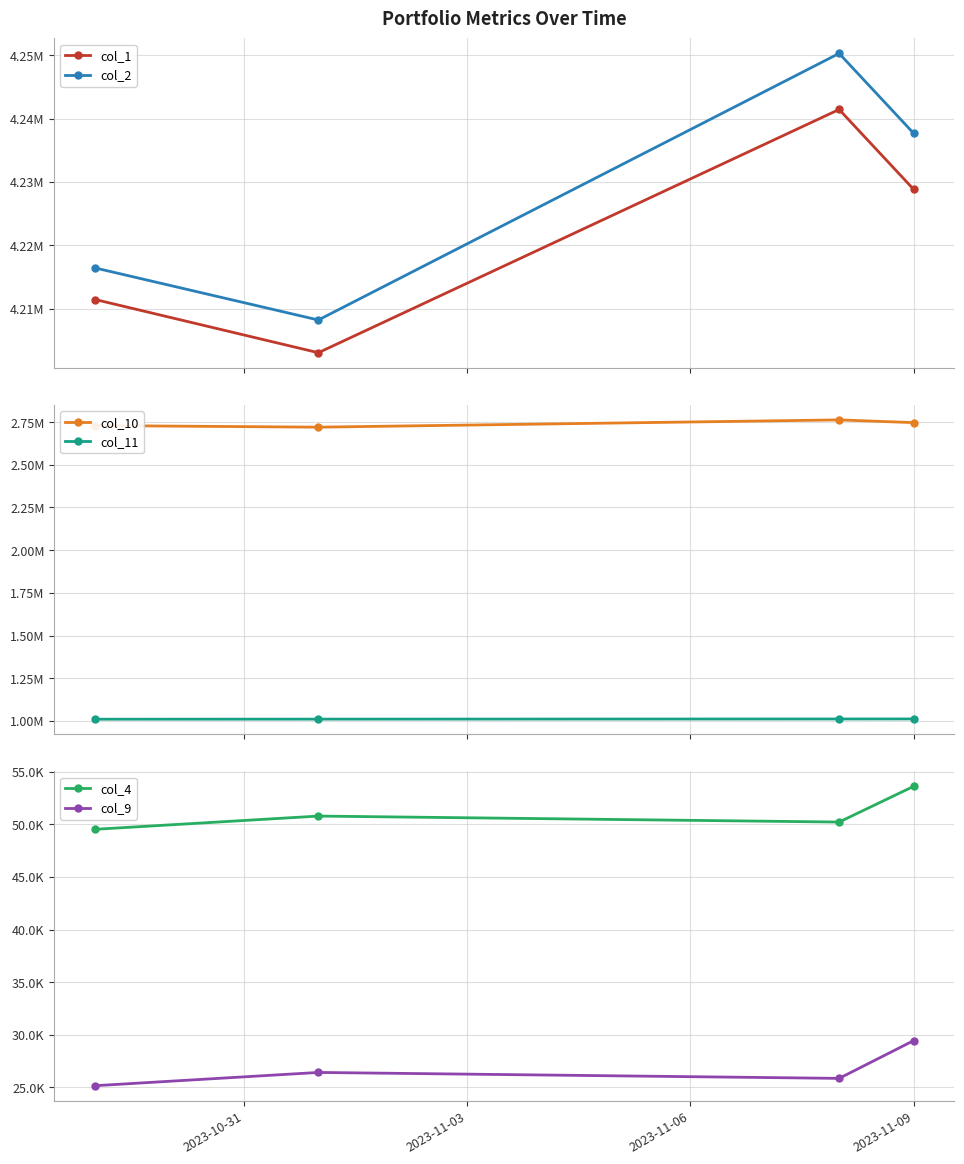

What are all the series names shown in the legend?

col_1, col_2, col_10, col_11, col_4, col_9